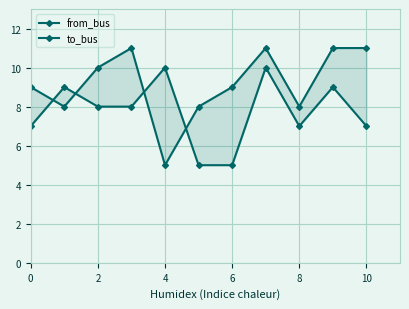

True or false: to_bus and from_bus intersect in this chart.

True